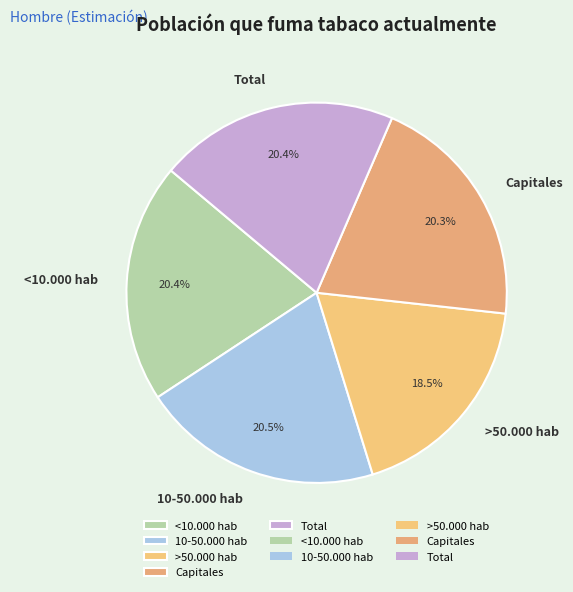

How many slices are in this pie chart?

5